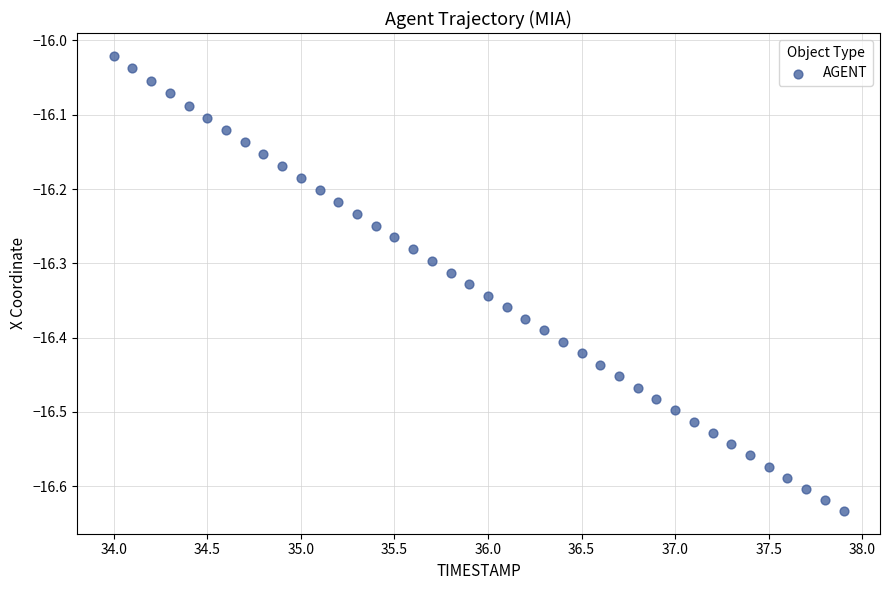

What is the range of Y values (max minus min)?

0.6